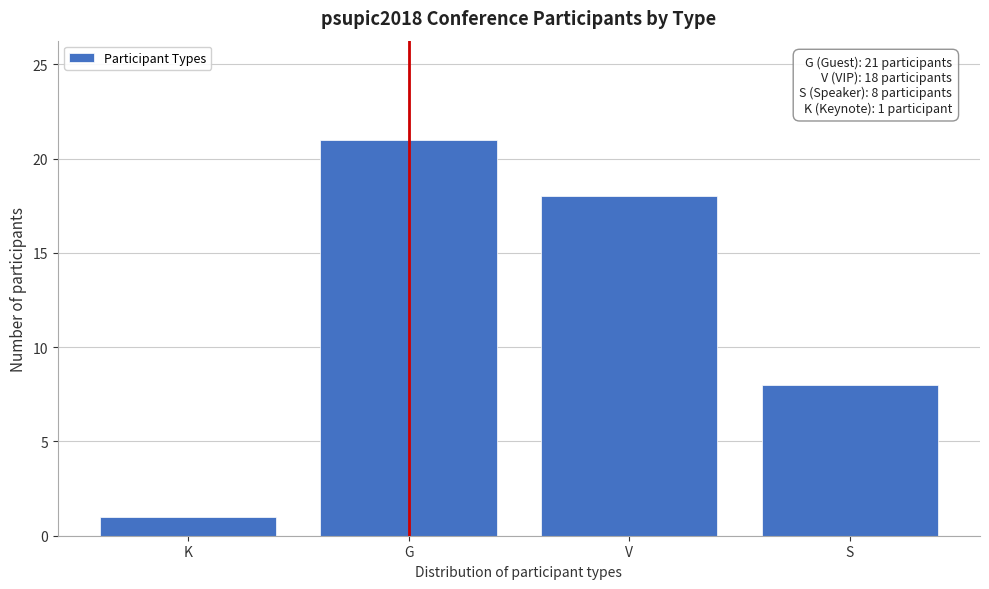

Reading right to left, list all the values displayed in this chart.

8	18	21	1